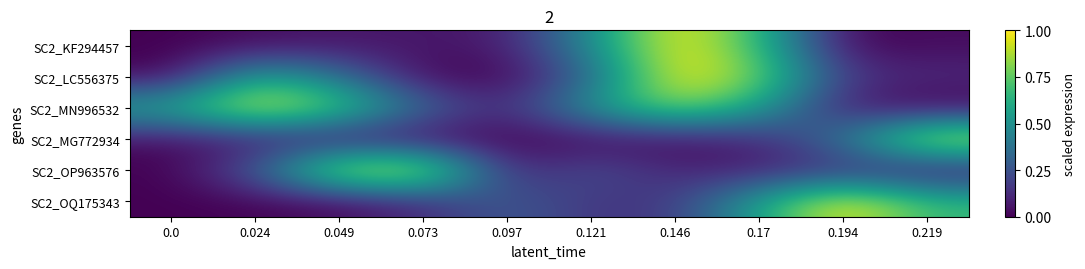

Reading left to right, what are all the values shown in this chart?

SC2_KF294457: 0.0=0.0	0.024=0.0	0.049=0.1	0.073=0.1	0.097=0.1	0.121=0.5	0.146=1.0	0.17=0.7	0.194=0.0	0.219=0.0
SC2_LC556375: 0.0=0.0	0.024=0.6	0.049=0.4	0.073=0.0	0.097=0.0	0.121=0.3	0.146=1.0	0.17=0.8	0.194=0.2	0.219=0.1
SC2_MN996532: 0.0=0.6	0.024=1.0	0.049=0.8	0.073=0.3	0.097=0.1	0.121=0.5	0.146=0.8	0.17=0.6	0.194=0.1	0.219=0.0
SC2_MG772934: 0.0=0.0	0.024=0.1	0.049=0.0	0.073=0.0	0.097=0.0	0.121=0.0	0.146=0.0	0.17=0.1	0.194=0.4	0.219=1.0
SC2_OP963576: 0.0=0.0	0.024=0.3	0.049=1.0	0.073=1.0	0.097=0.1	0.121=0.2	0.146=0.1	0.17=0.1	0.194=0.1	0.219=0.0
SC2_OQ175343: 0.0=0.0	0.024=0.0	0.049=0.0	0.073=0.1	0.097=0.3	0.121=0.2	0.146=0.2	0.17=0.6	0.194=1.0	0.219=0.7